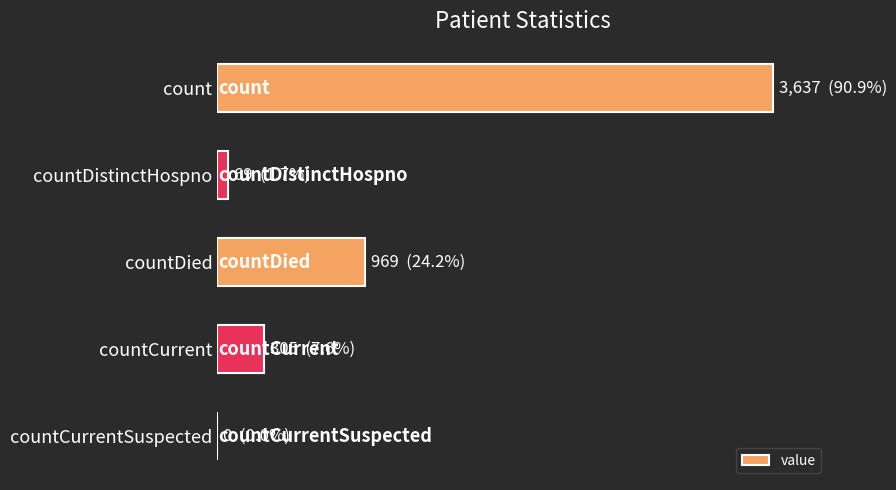

Are the bars horizontal?

Yes